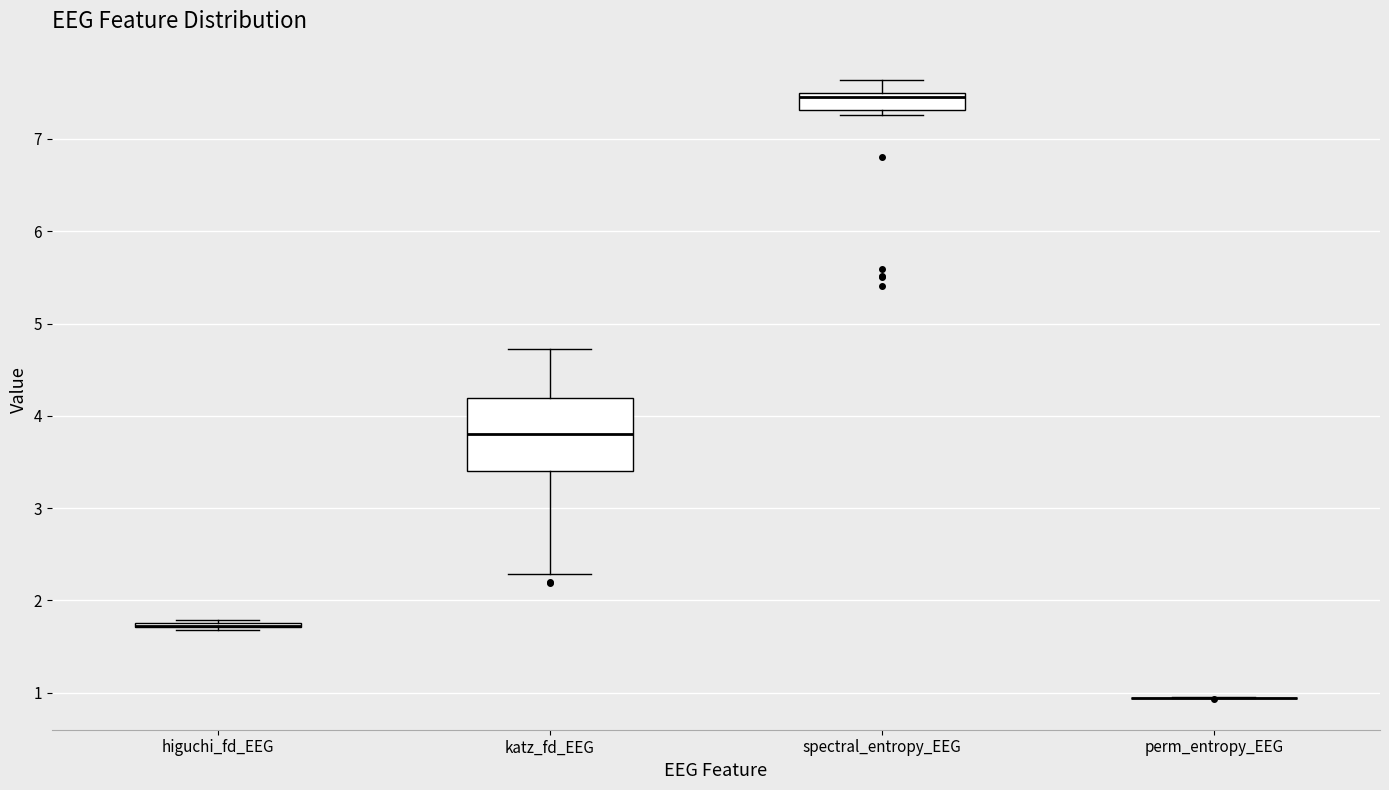

Which box is the tallest, from its lower edge to its upper edge?

katz_fd_EEG